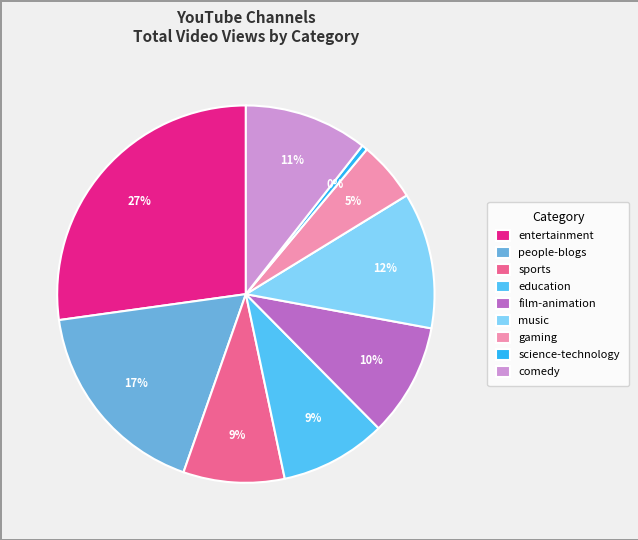

True or false: science-technology accounts for 0% of the total.

True